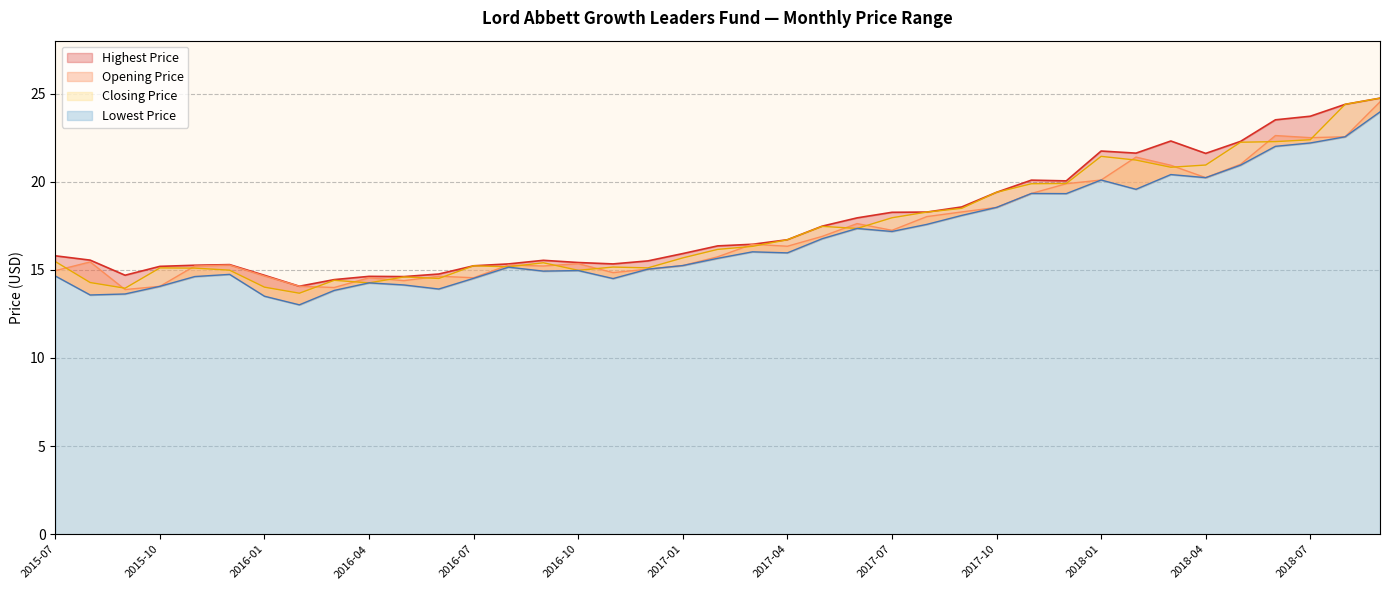

What is the lowest value of the Opening Price series?

13.9